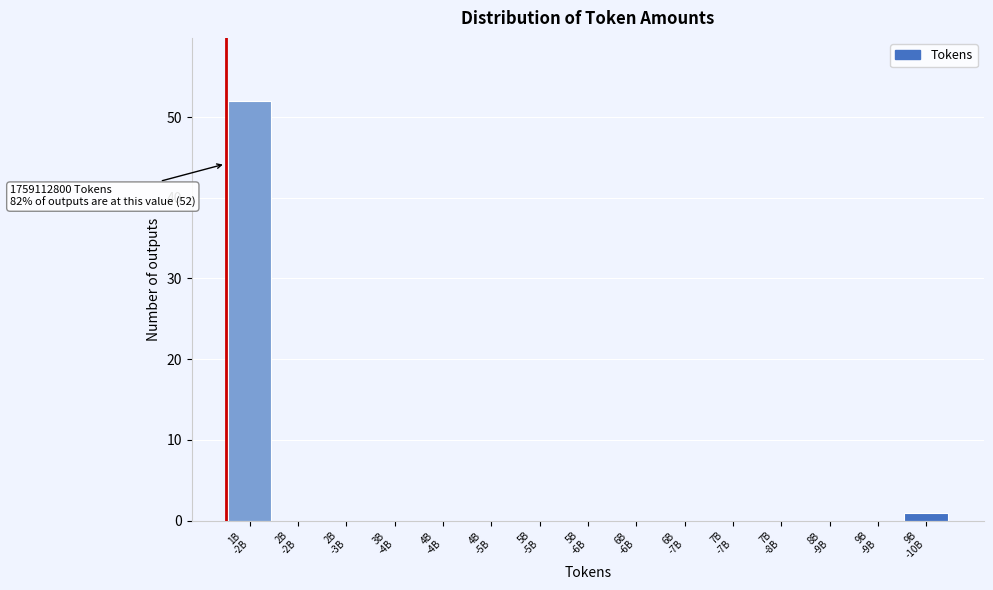

What is the sum of all values?

53